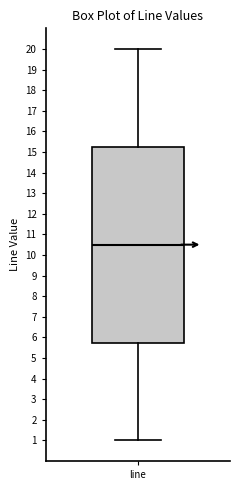

Where does the upper whisker of the box for line end on the y-axis? The values are not printed on the chart, so give them approximately, as read against the axis.

20.0